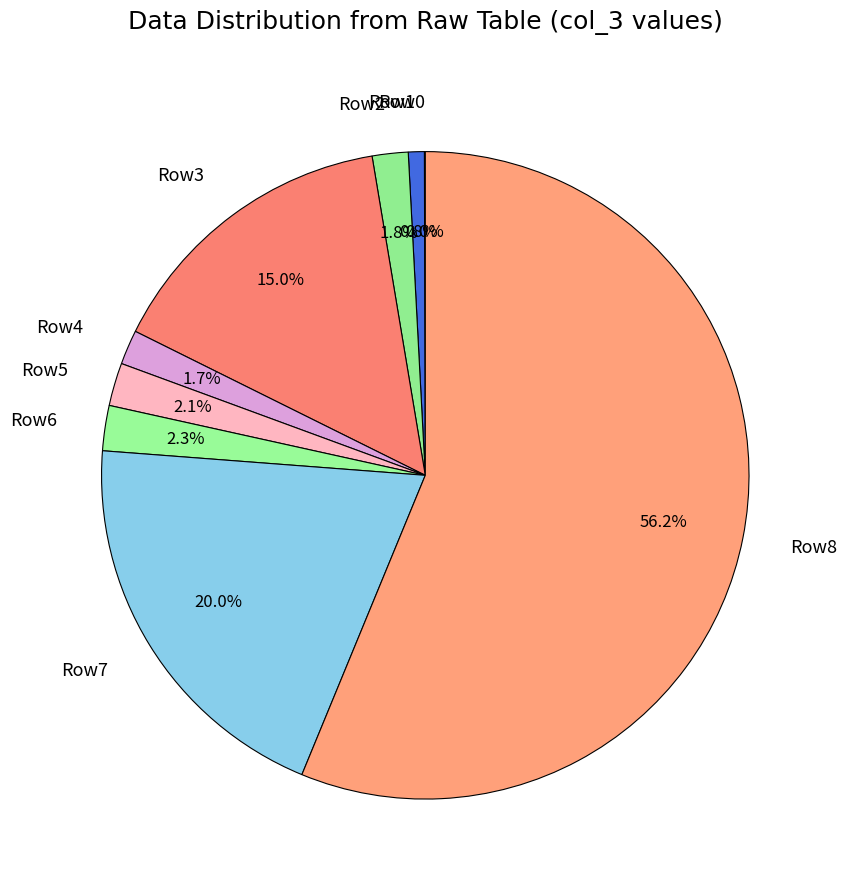

To the nearest percent, what is the difference between the largest and smallest slice percentages?

56%